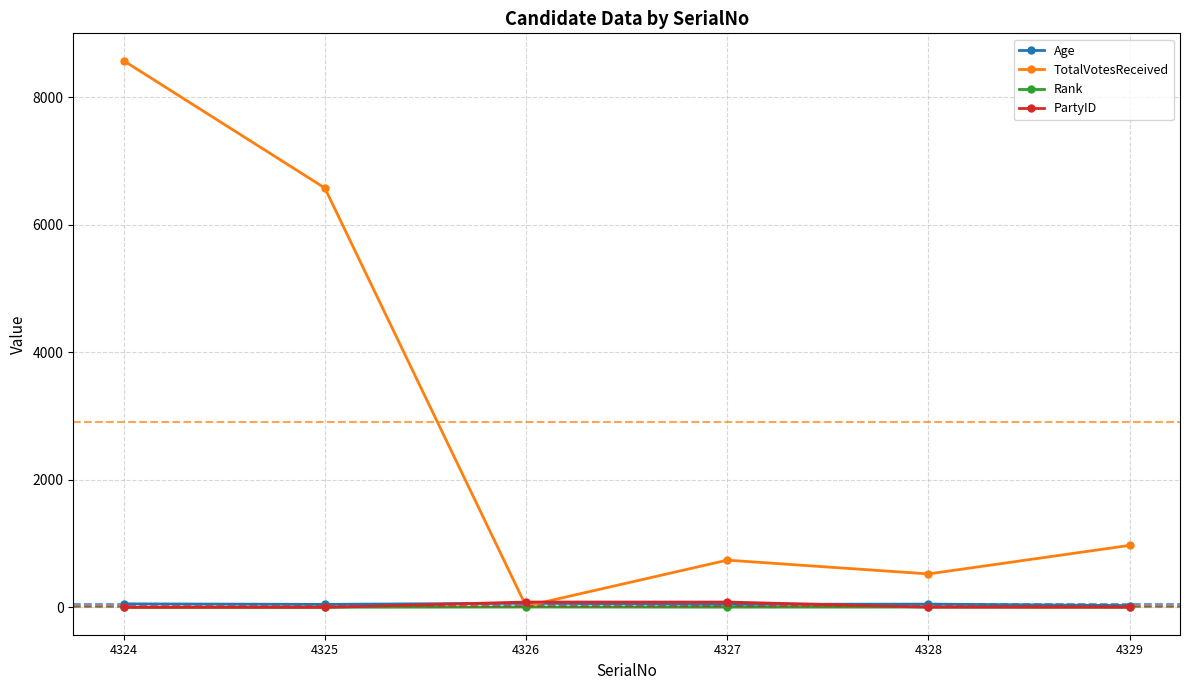

What is the difference between the highest and lowest values at 4326?

78